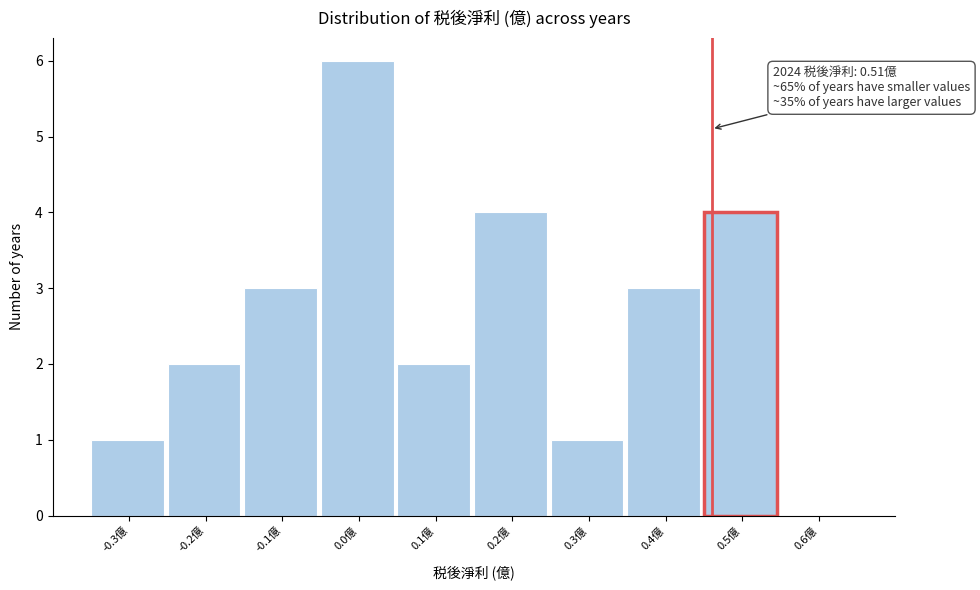

Reading right to left, transcribe all the data shown in this chart.

0.6億=0	0.5億=4	0.4億=3	0.3億=1	0.2億=4	0.1億=2	0.0億=6	-0.1億=3	-0.2億=2	-0.3億=1